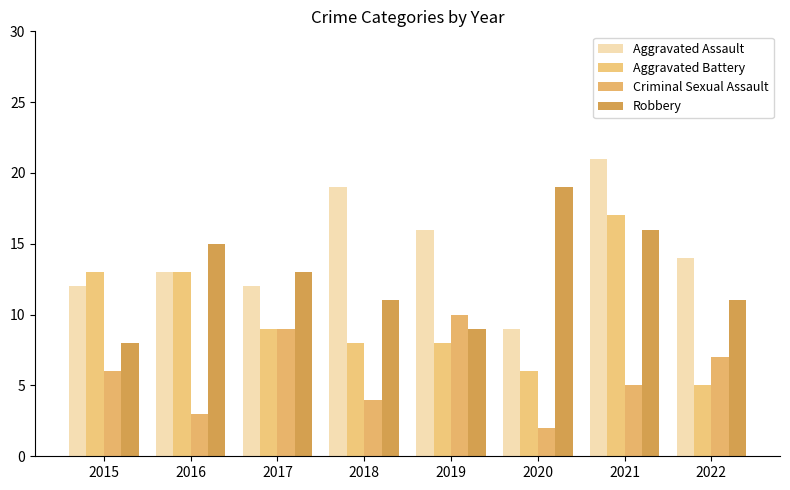

Is the value of Criminal Sexual Assault at 2019 greater than the value of Aggravated Assault at 2020?

Yes